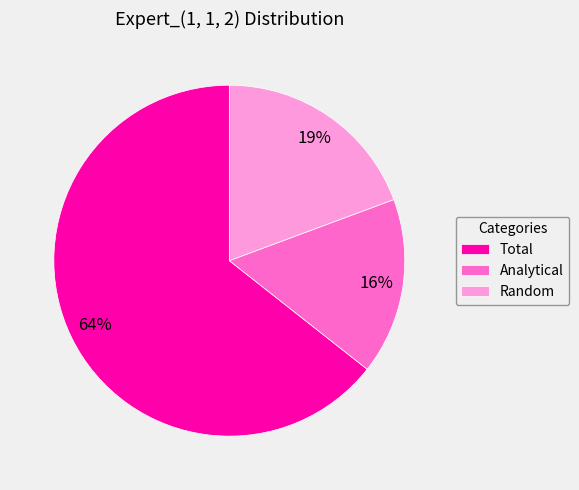

Do Random and Analytical together represent more than half of the pie?

No